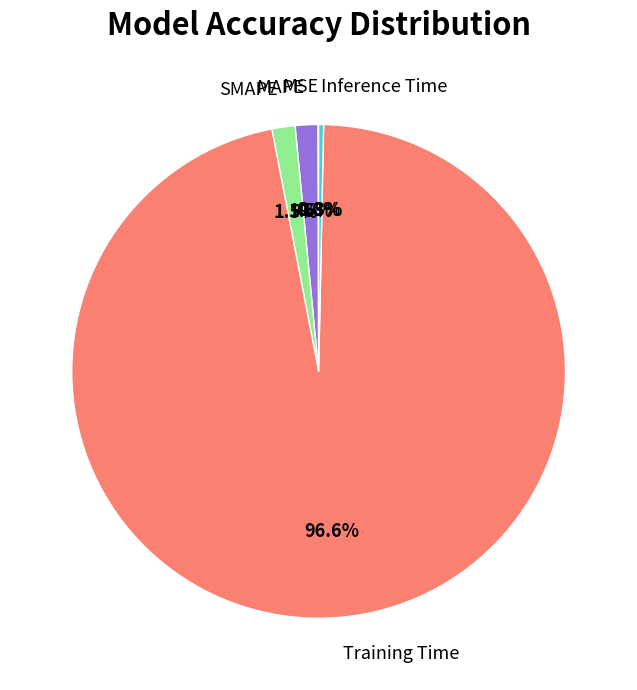

To the nearest percent, what is the combined percentage of SMAPE and Training Time?

98%